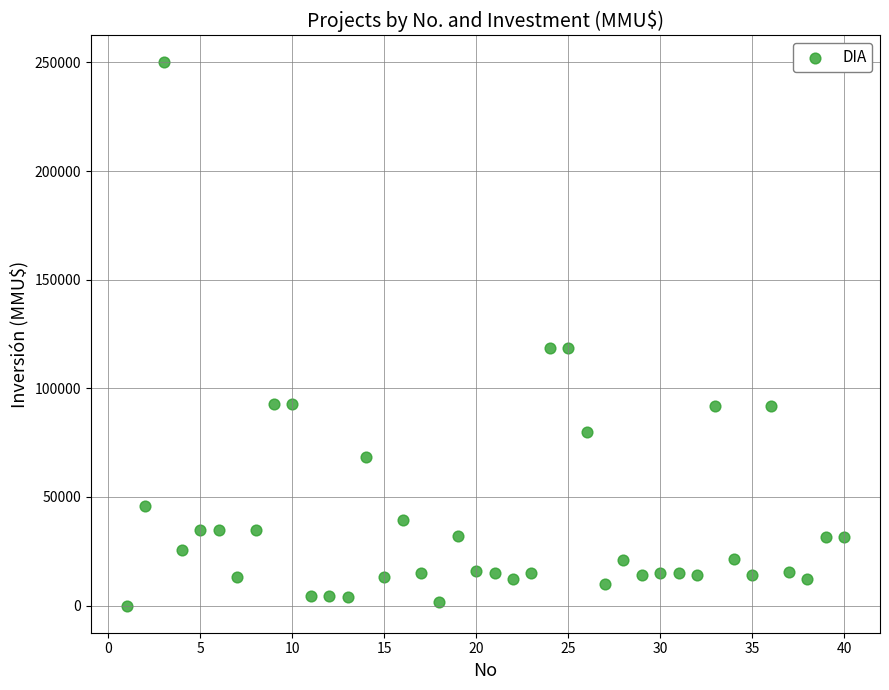

What is the range of X values (max minus min)?

39